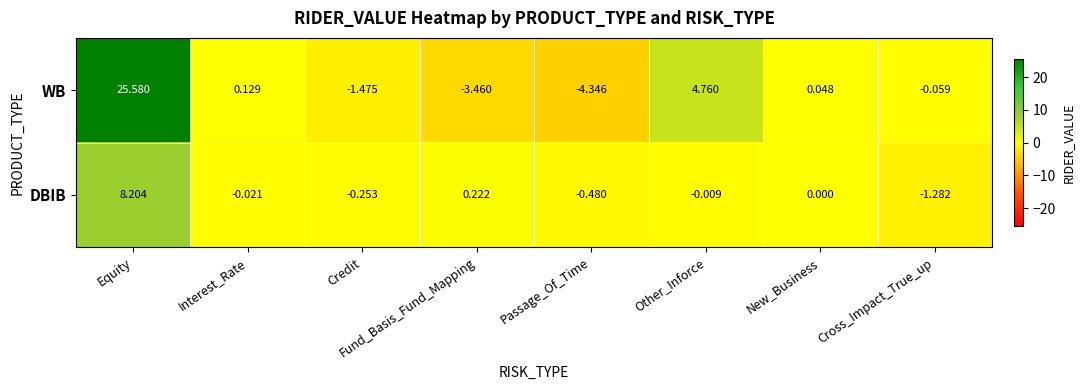

Which category has the highest value across all series?

Equity